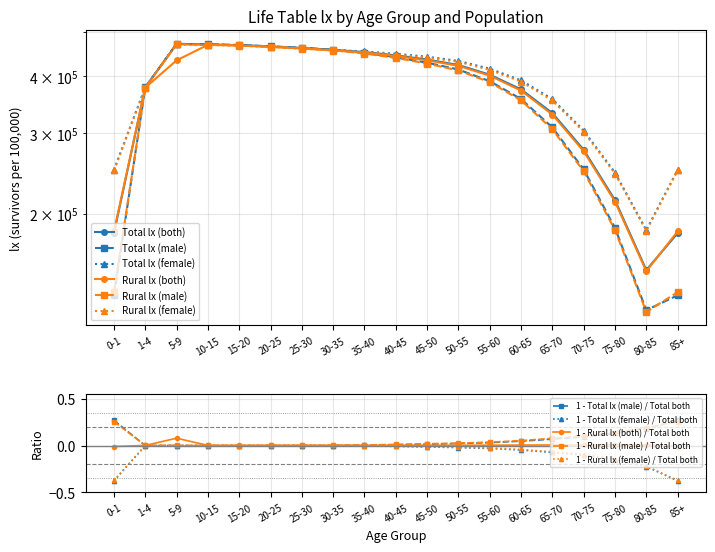

True or false: Rural lx (female) has a value of 466086 at 15-20.

True